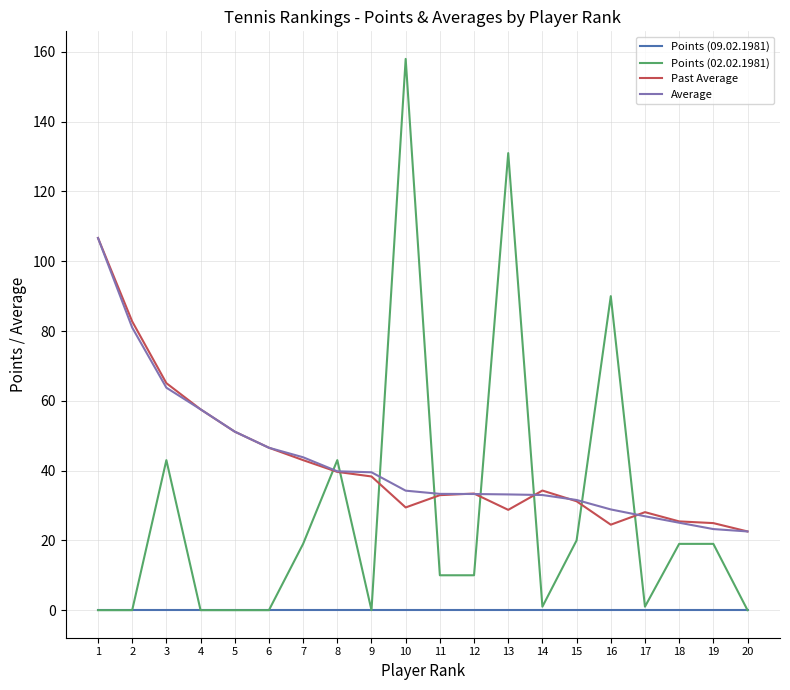

What is the difference between the highest and lowest values at 9?

39.5